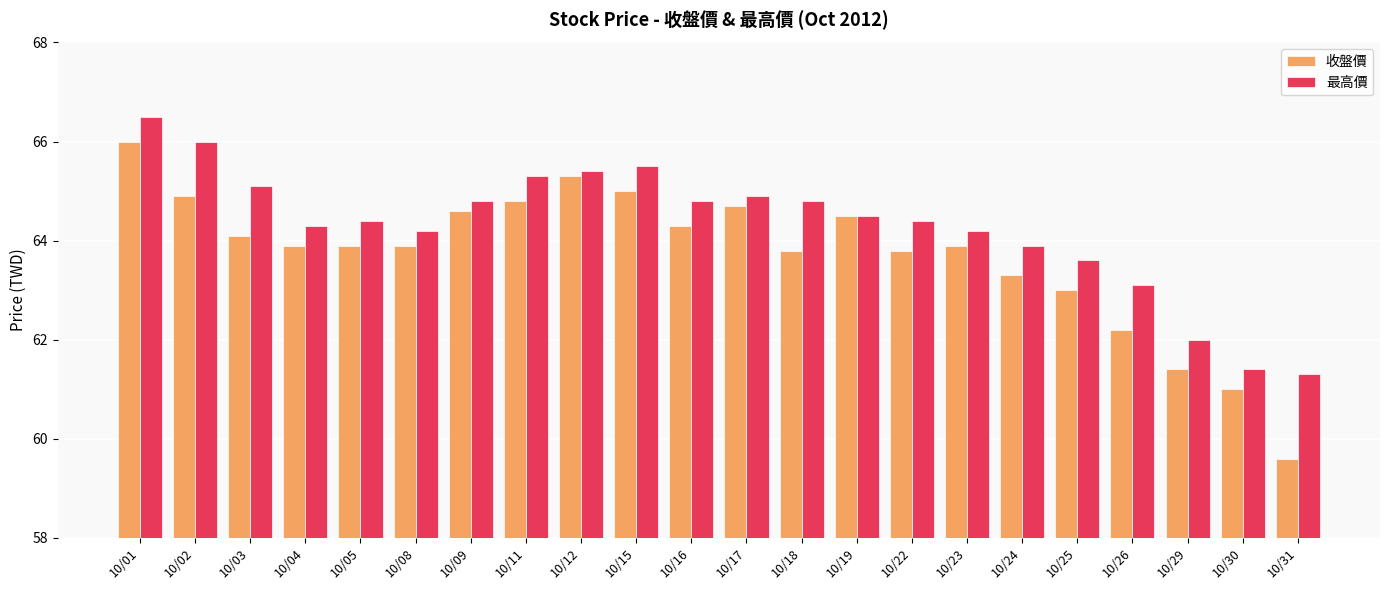

Which series has the largest range (max minus min)?

收盤價